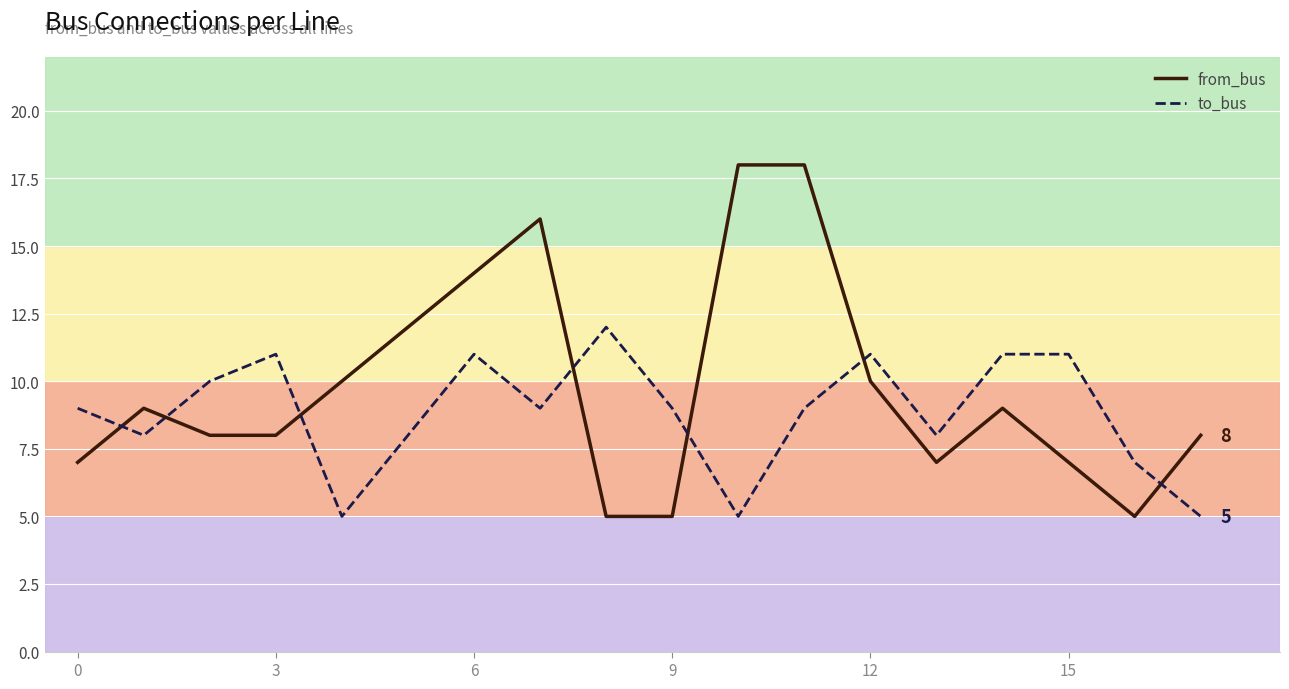

Which series has the widest spread of values?

from_bus